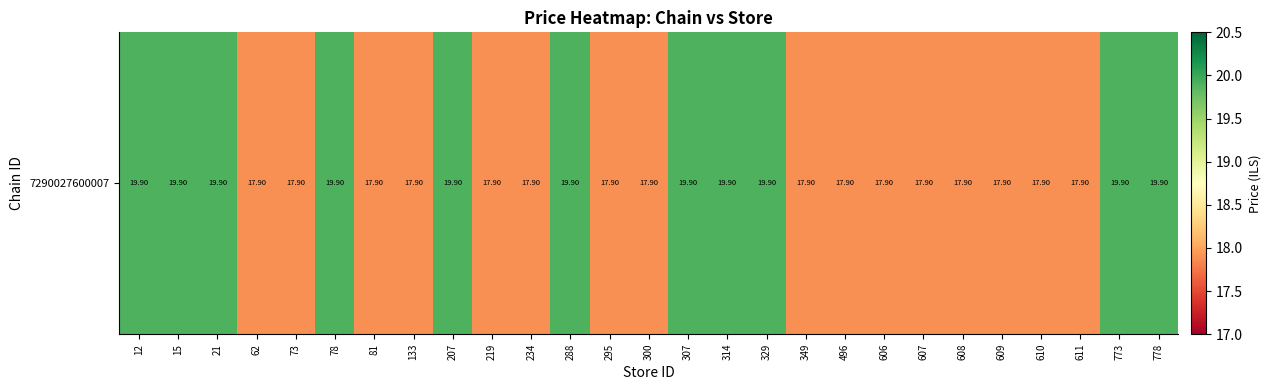

True or false: the data shows 24.0 at 608.

False